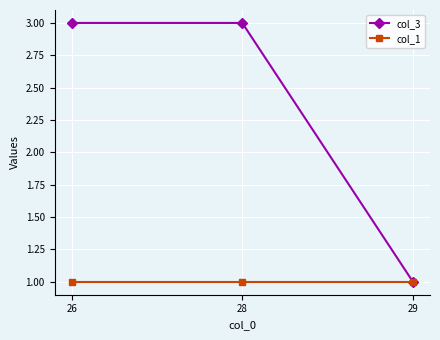

Reading right to left, extract all data points from this chart.

col_3: 29=1	28=3	26=3
col_1: 29=1	28=1	26=1